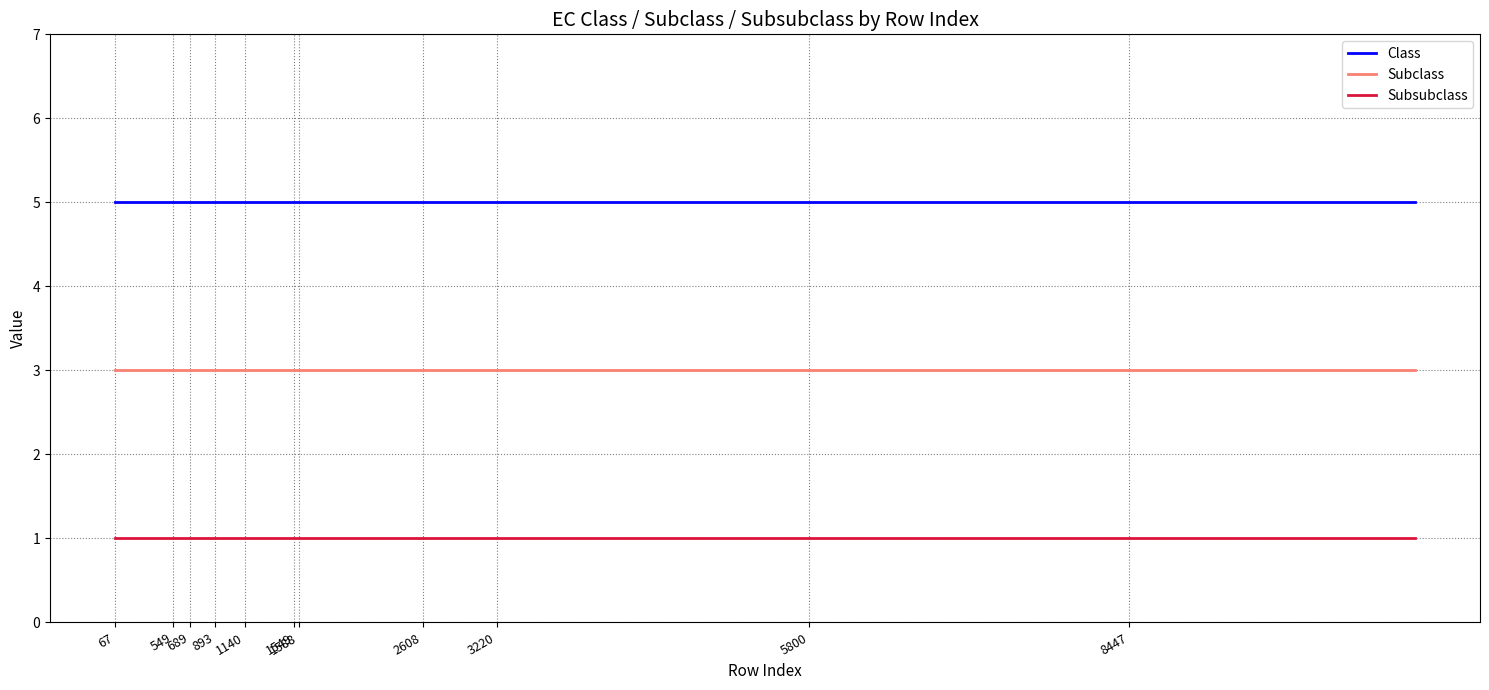

List the series in order of their overall mean, highest first.

Class, Subclass, Subsubclass